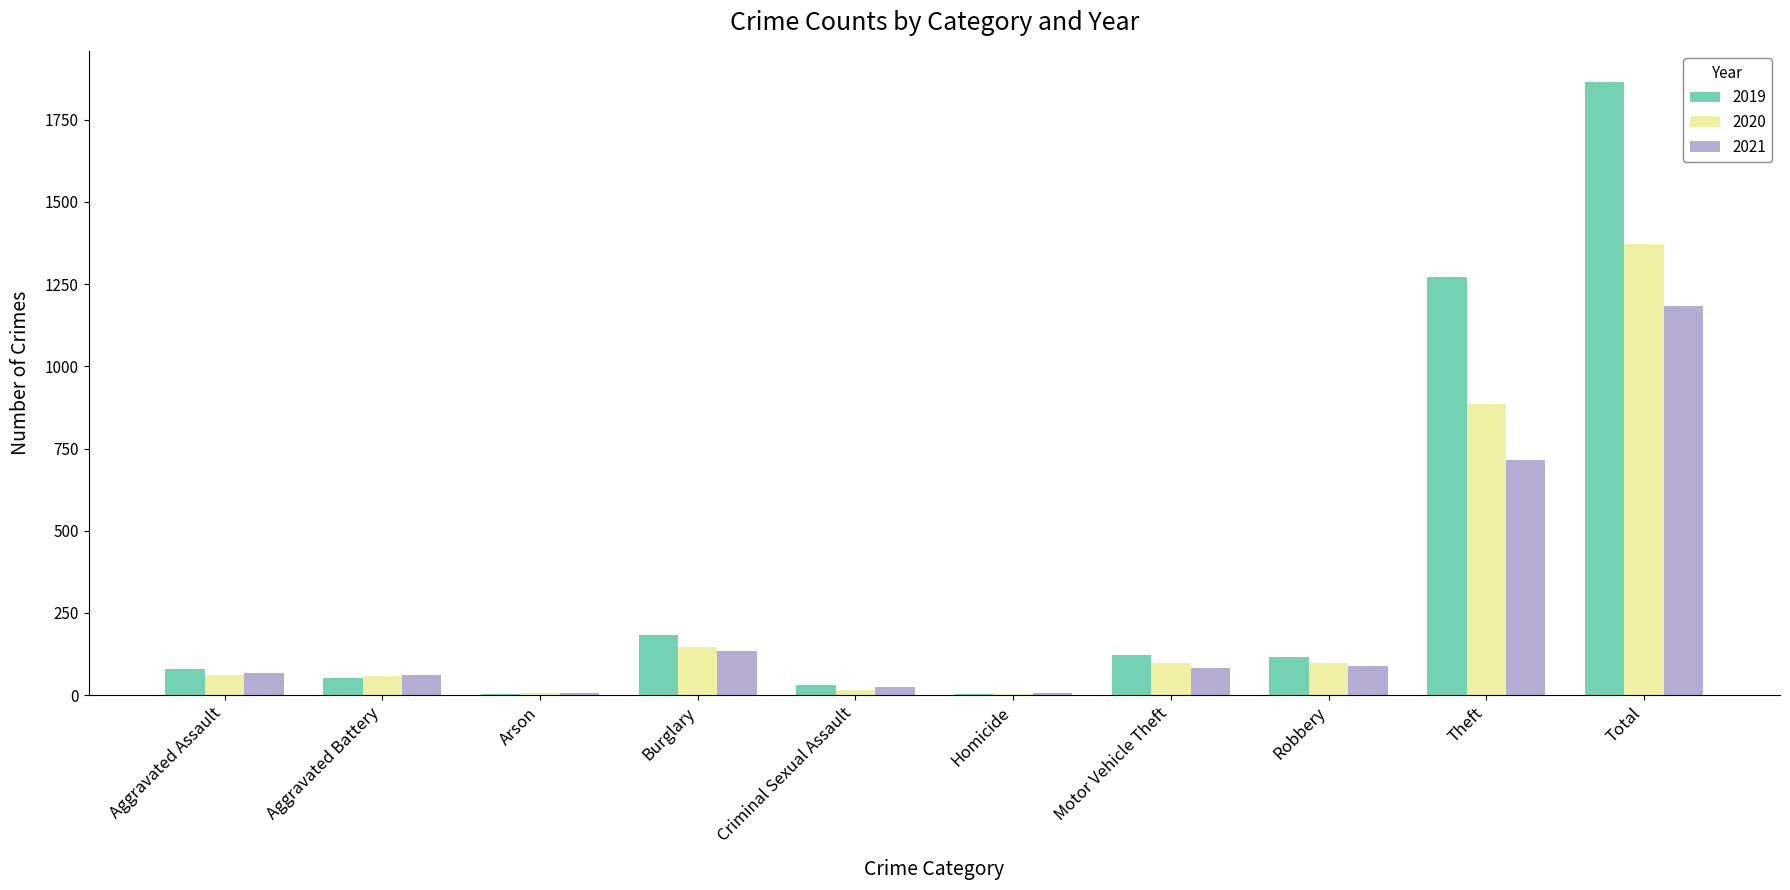

What value does the 2021 series have at Robbery?

88